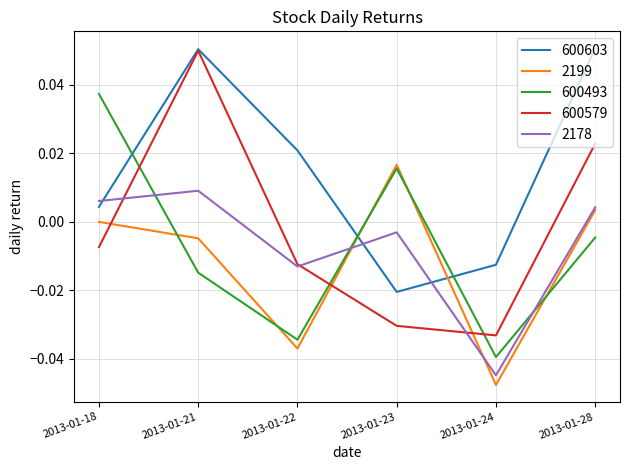

At which category does 600493 reach its first local peak?

2013-01-23